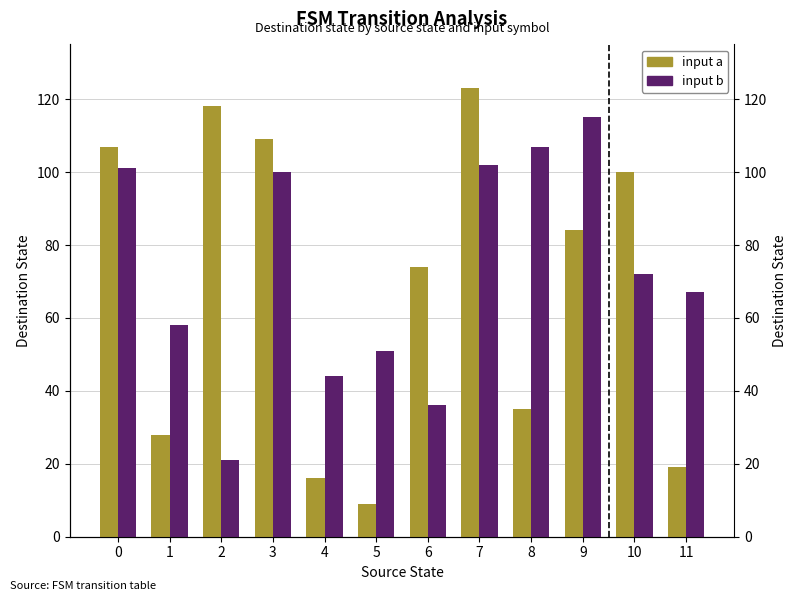

Which has a higher value, 11 or 1?

1